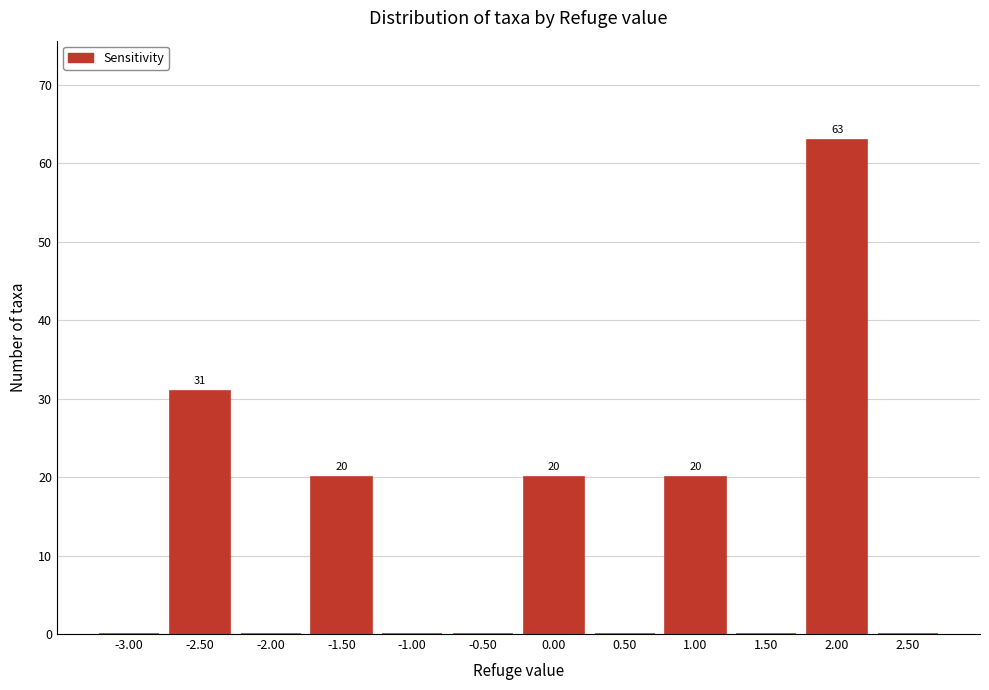

Reading left to right, what are all the values shown in this chart?

-3.00=0	-2.50=31	-2.00=0	-1.50=20	-1.00=0	-0.50=0	0.00=20	0.50=0	1.00=20	1.50=0	2.00=63	2.50=0